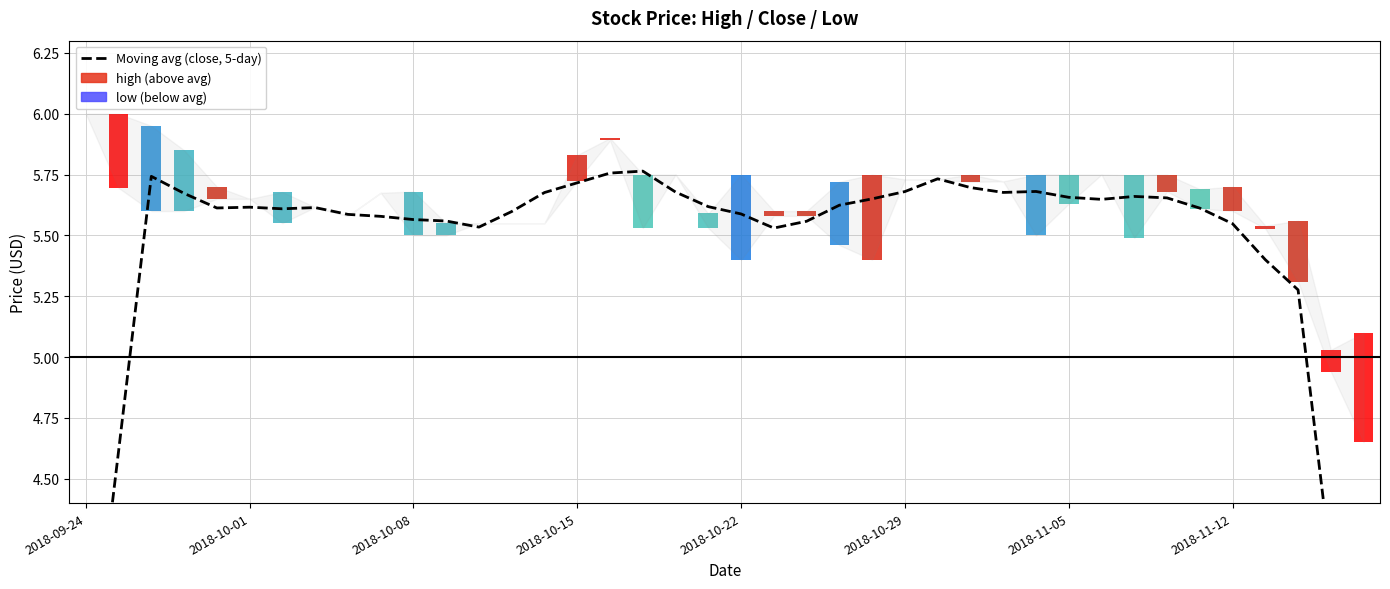

True or false: the data shows 3.6 at 16.

False